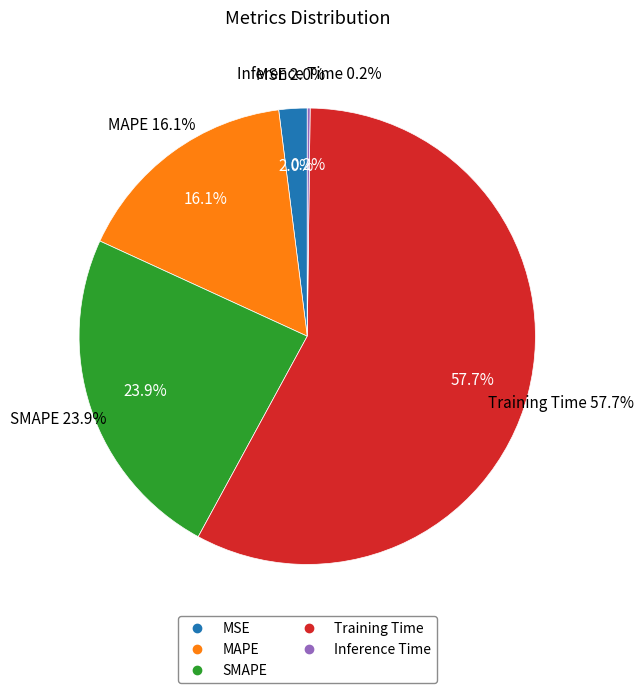

Rank the categories by value from lowest to highest.

Inference Time, MSE, MAPE, SMAPE, Training Time